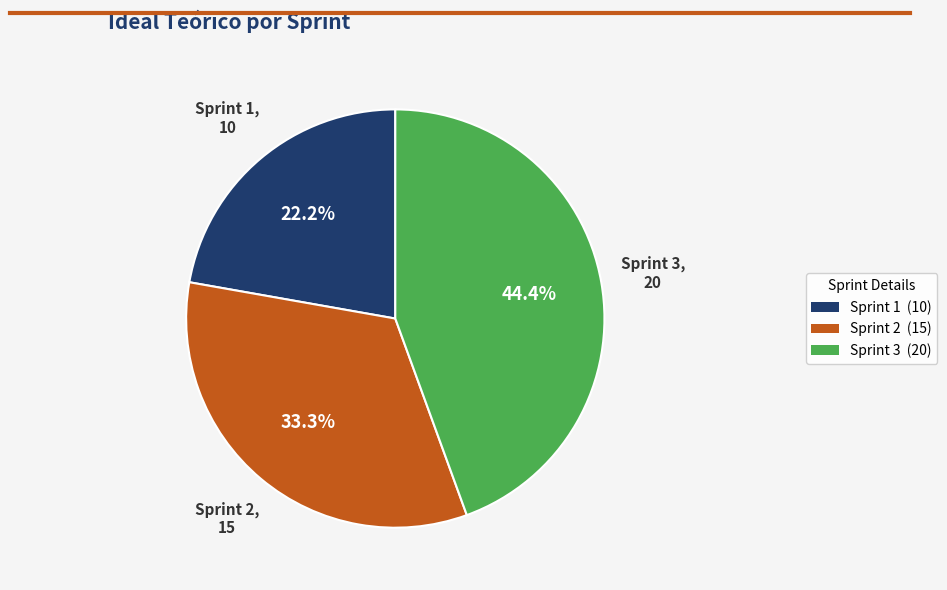

Combined, do Sprint 1 and Sprint 3 account for over 50%?

Yes